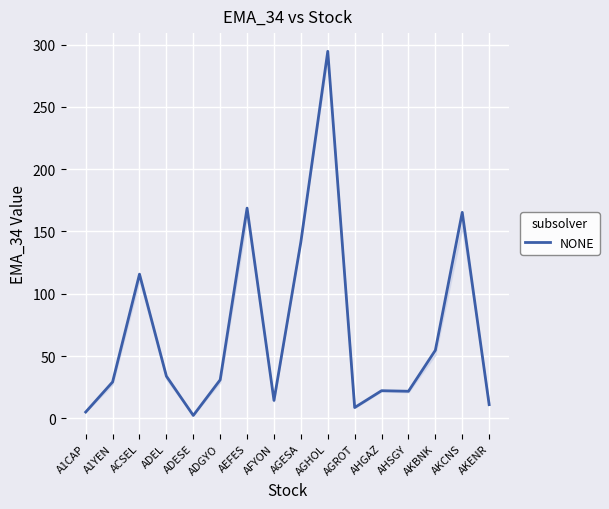

At which category does the chart reach its minimum across all series?

ADESE